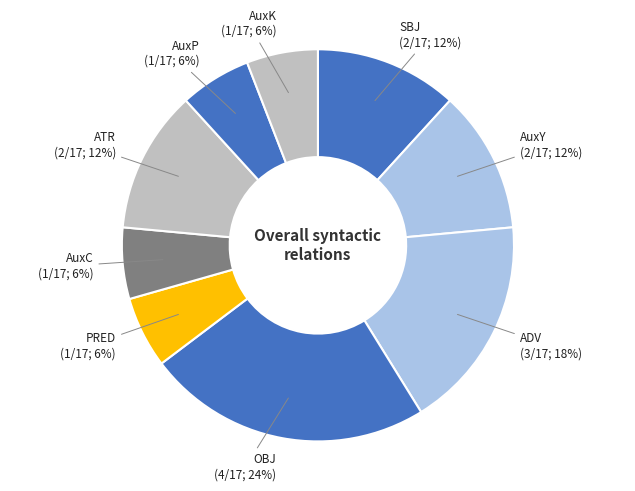

Count the number of slices in the pie.

9